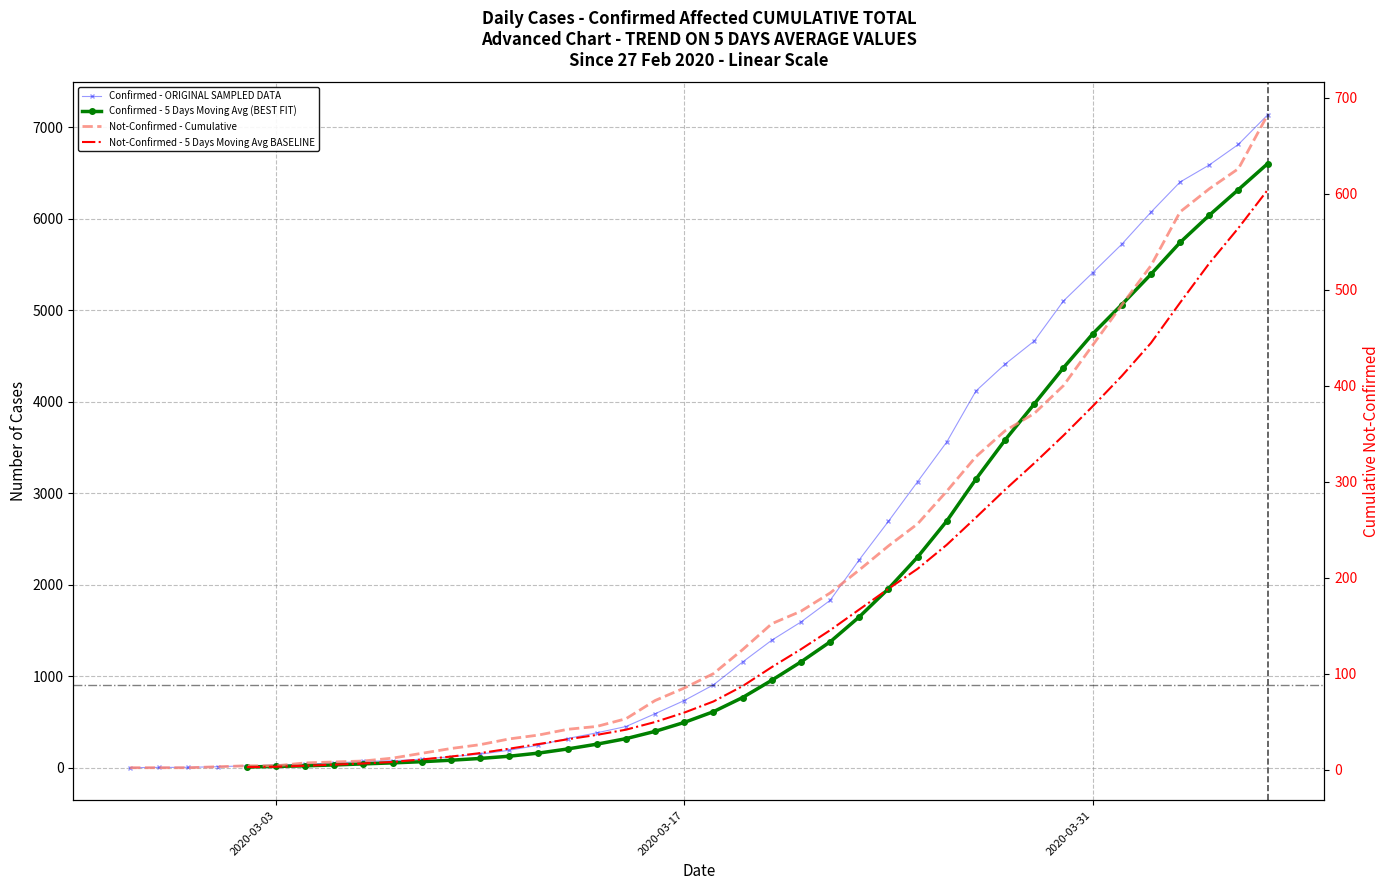

How many values in the Not-Confirmed - Cumulative series exceed 100?

19